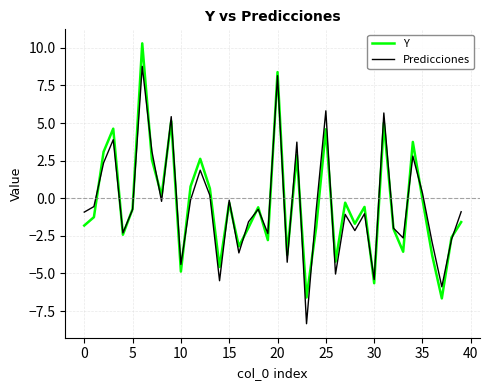

What is the smallest value displayed?

-8.3